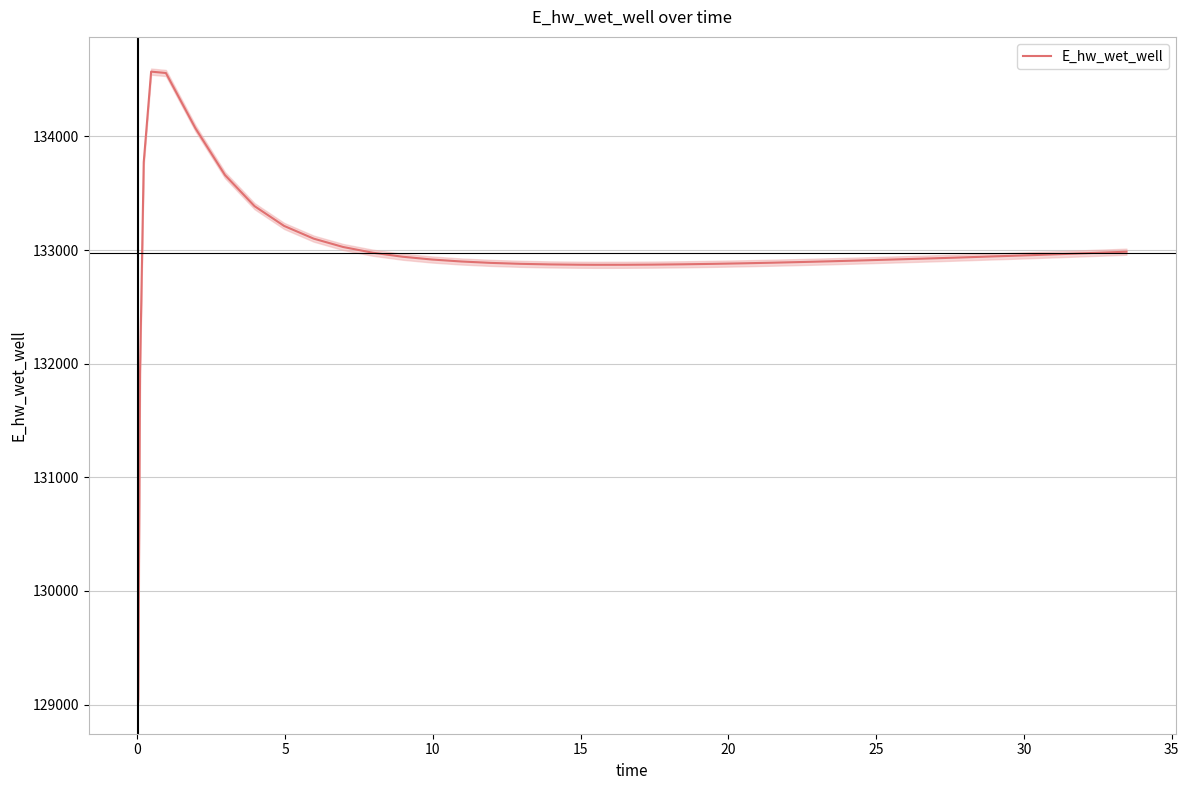

How many values are below 132923?

20